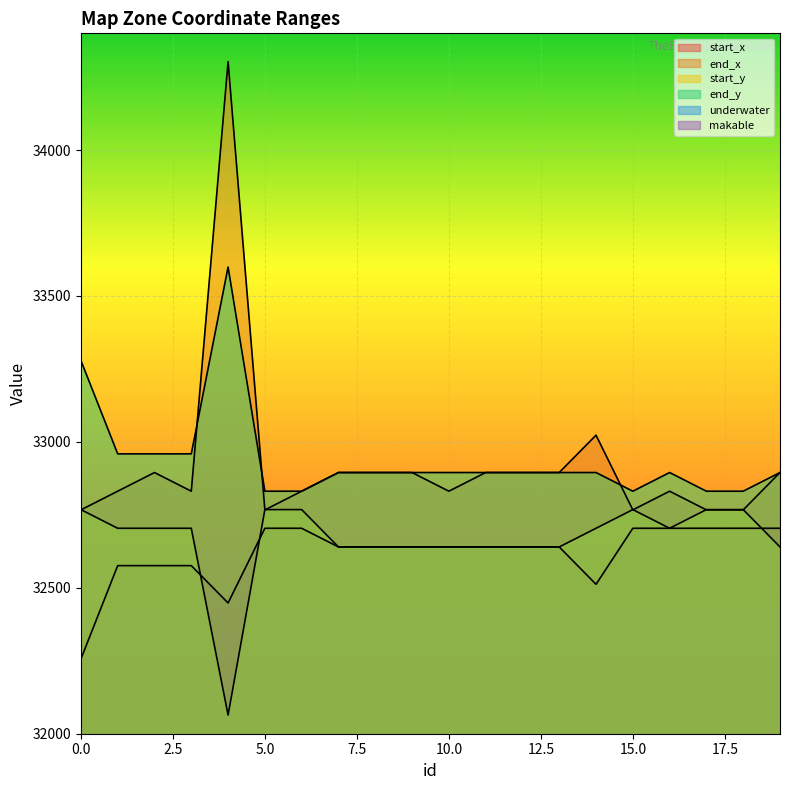

True or false: end_x and start_x intersect in this chart.

False